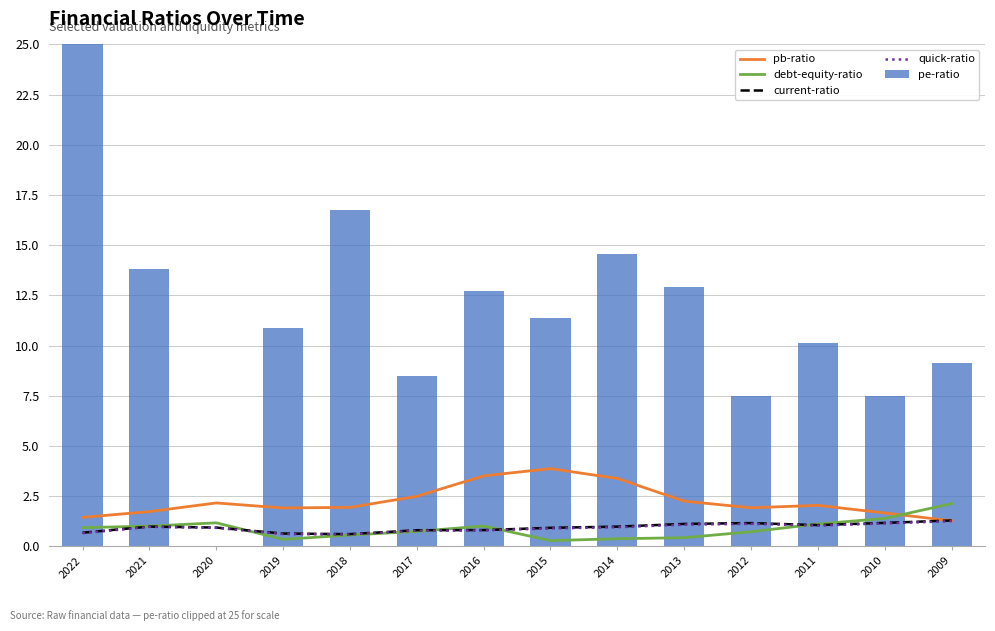

What is the value of the pb-ratio bar at the 3rd from the left?

2.2